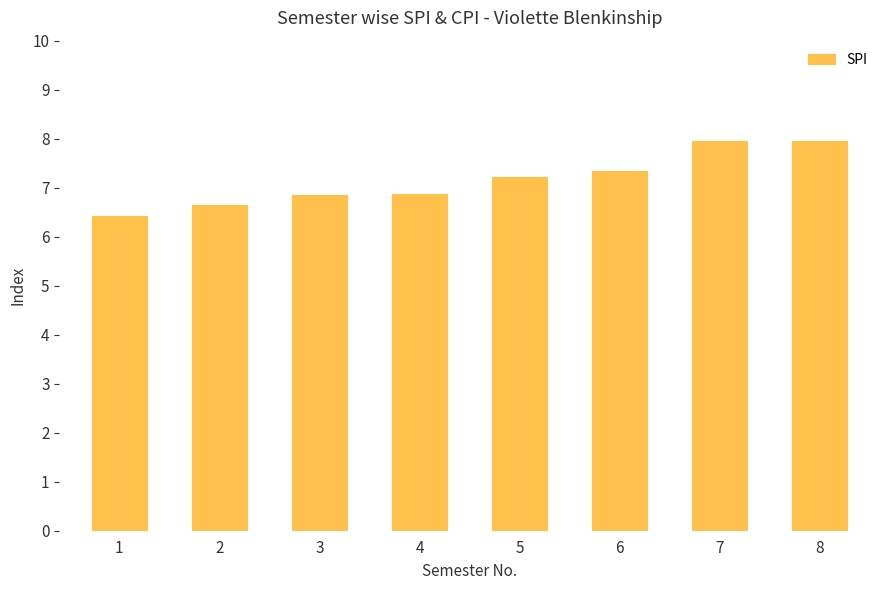

Is it true that the value at 6 is 7.3?

True